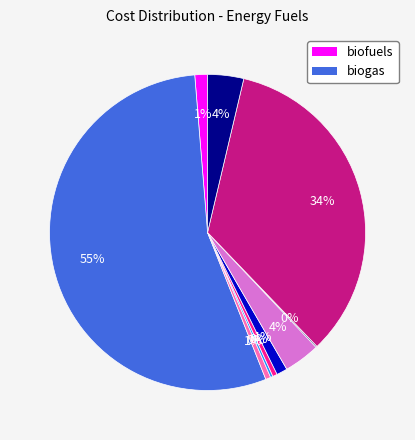

To the nearest percent, what is the difference between the largest and smallest slice percentages?

55%